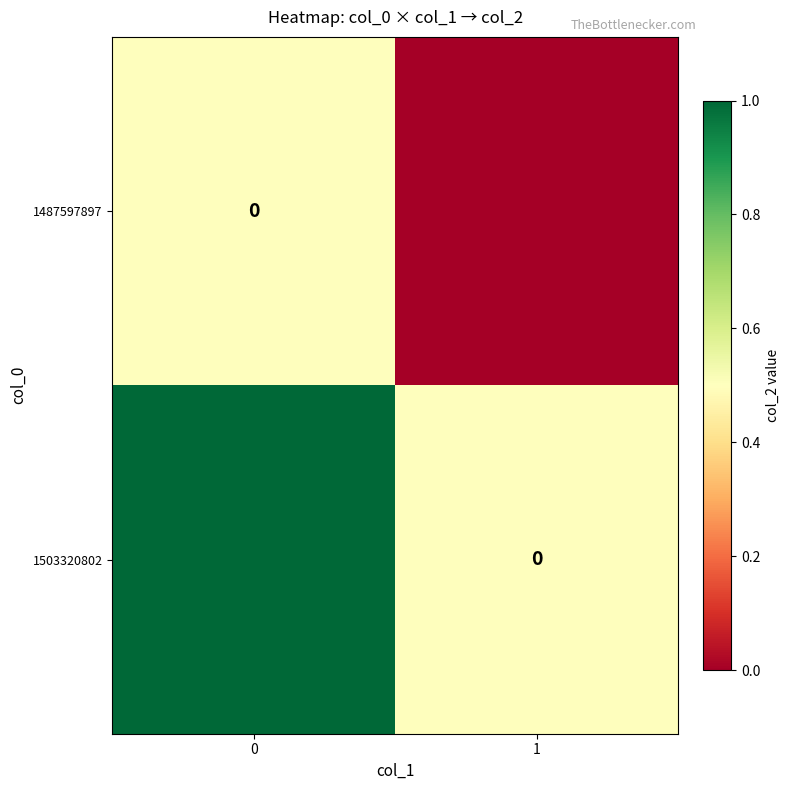

Rank the series at 0 from lowest to highest value.

1487597897, 1503320802